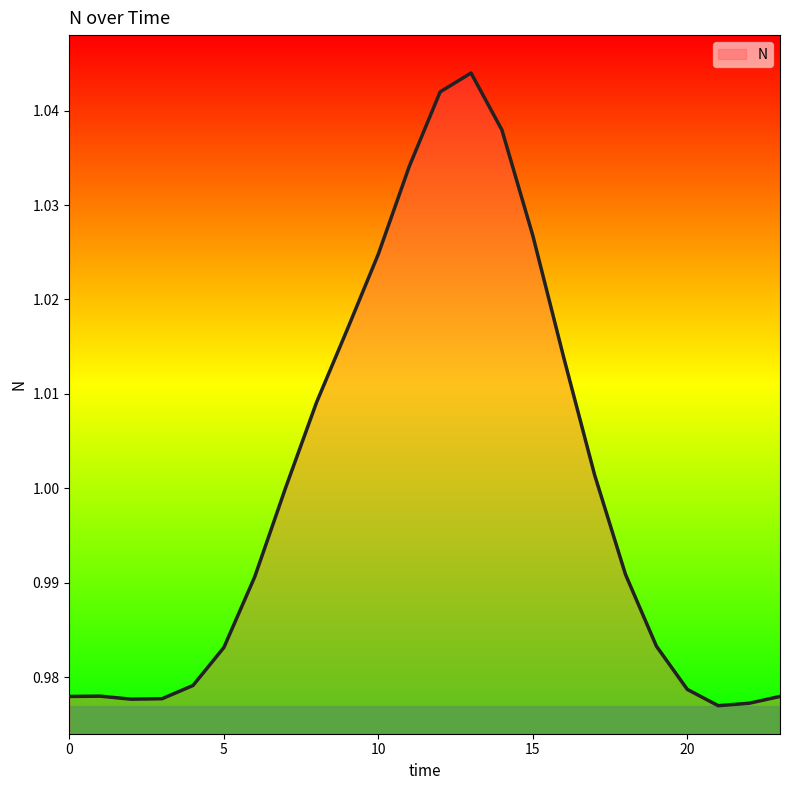

How many lines are shown in the chart?

1